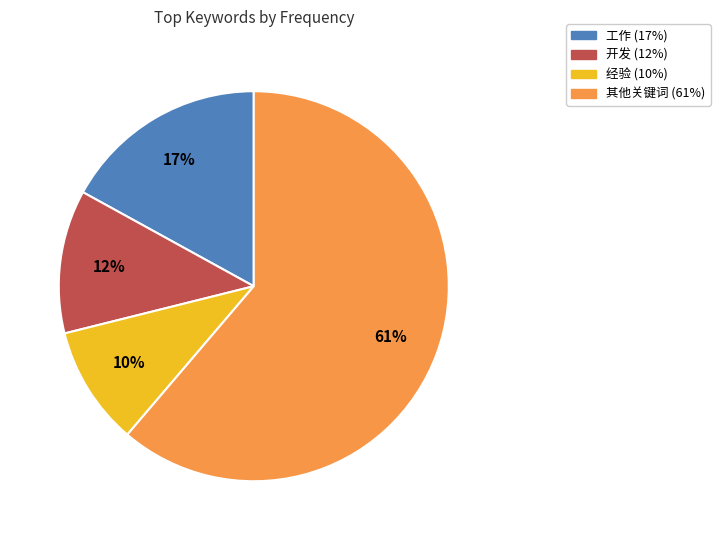

To the nearest percent, what is the average slice percentage?

25%